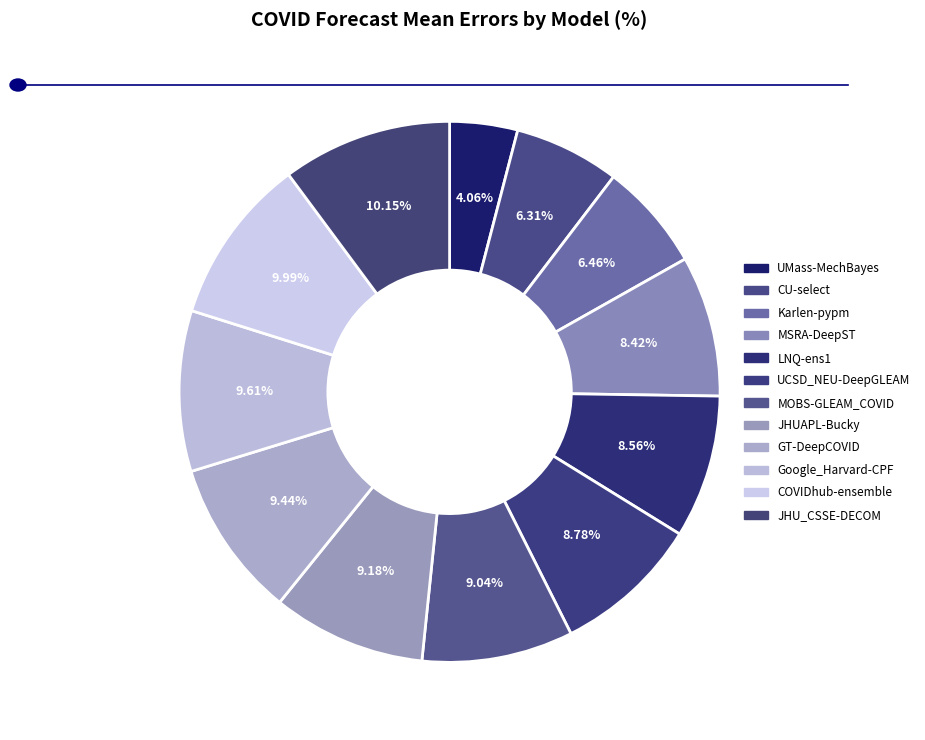

What is the ratio of the value at Google_Harvard-CPF to the value at GT-DeepCOVID?

1.0